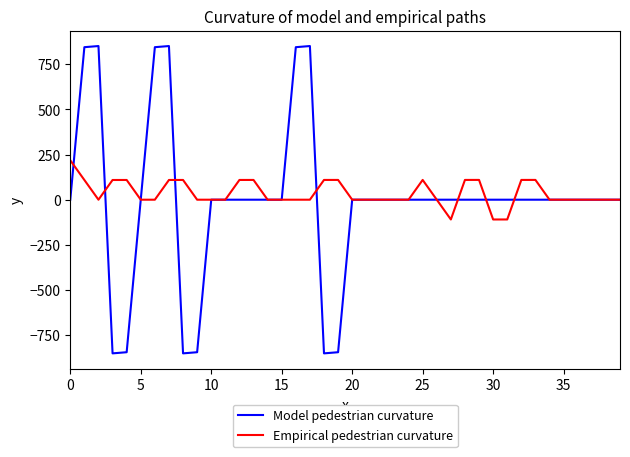

What is the lowest value of the Empirical pedestrian curvature series?

-109.6